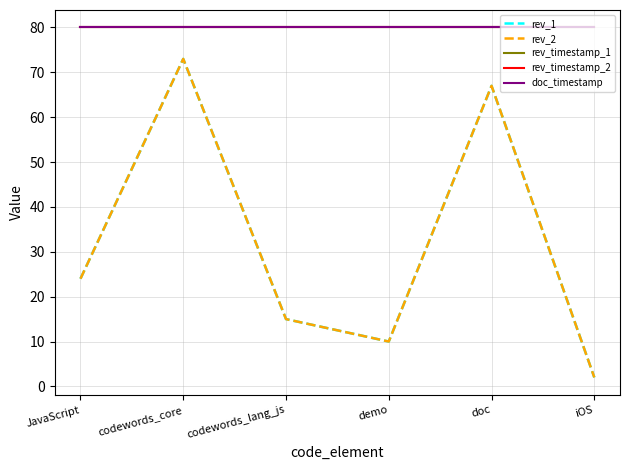

Is this an area chart (filled region under the line)?

No